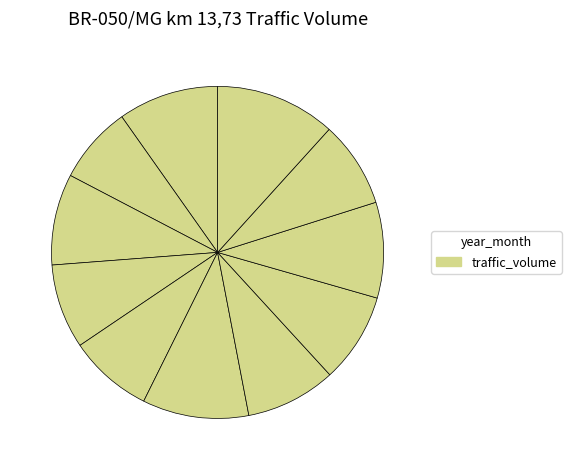

How many slices are in this pie chart?

11